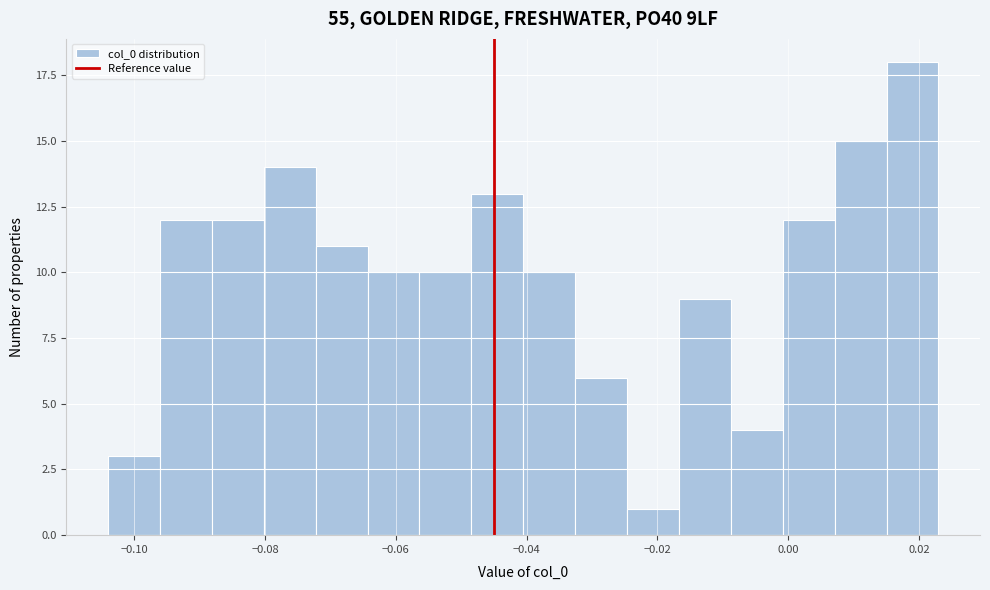

Read against the x-axis, roughly where is the centre of the tallest bar?

0.020